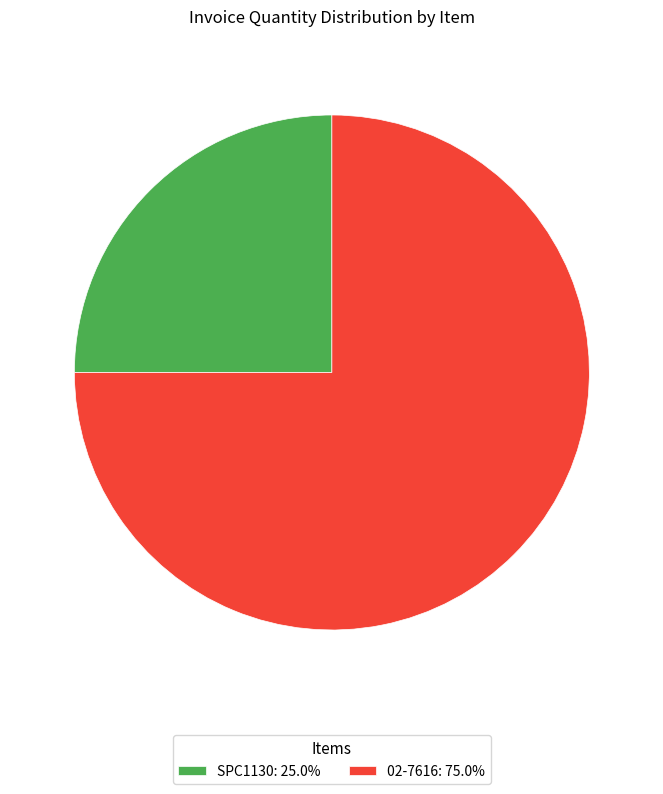

Do 02-7616: 75.0% and SPC1130: 25.0% together represent more than half of the pie?

Yes